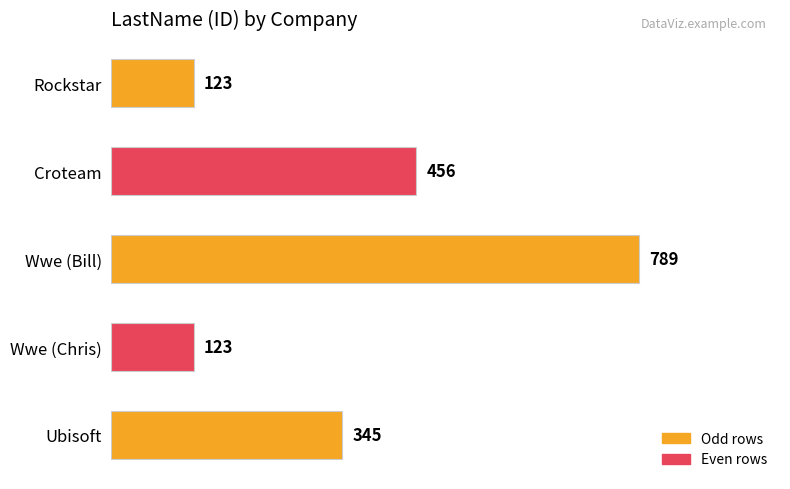

Where is the data nearest to the value 456?

Croteam